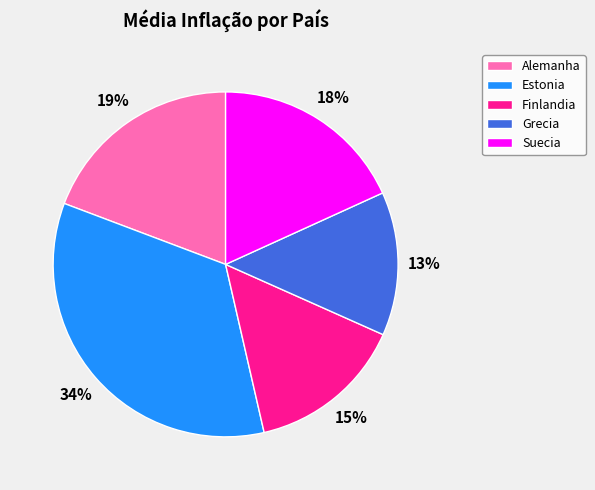

Which category has the smallest portion of the pie?

Grecia